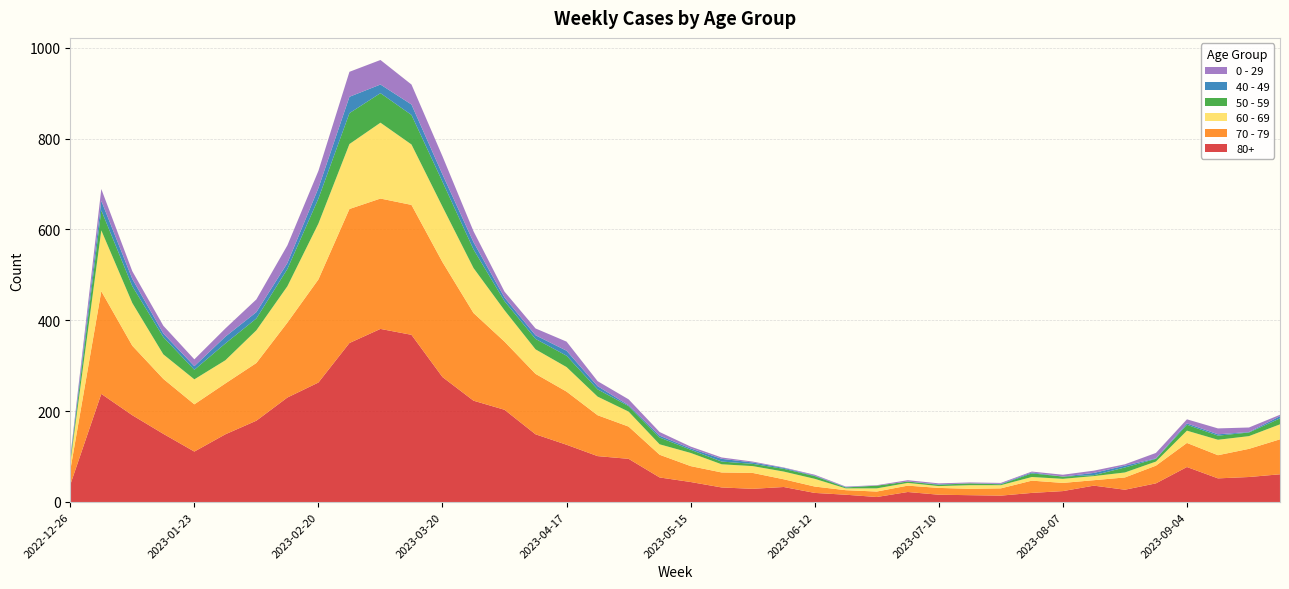

Reading left to right, extract all data points from this chart.

80+: 38	238	191	150	111	149	179	230	263	350	381	368	275	223	203	149	126	101	95	54	44	32	29	33	20	16	11	22	16	15	14	20	24	36	27	41	77	52	55	61
70 - 79: 32	226	153	121	104	112	127	165	227	295	287	286	253	193	150	133	117	90	71	50	35	33	35	17	14	10	12	14	15	14	16	27	18	12	27	39	53	51	62	77
60 - 69: 16	134	94	54	55	51	72	80	123	143	167	133	122	99	69	54	54	41	33	23	29	18	15	17	17	4	7	6	4	8	7	8	9	9	11	9	27	34	28	33
50 - 59: 5	44	37	38	21	37	26	38	55	68	65	65	55	41	20	23	25	16	12	15	7	6	5	6	6	2	6	3	3	4	2	8	5	2	11	6	13	9	8	13
40 - 49: 4	21	16	8	8	15	14	13	23	36	19	23	16	16	8	8	11	7	2	4	3	6	3	2	1	1	0	0	1	0	1	2	0	5	4	1	3	3	1	5
0 - 29: 4	26	17	17	15	18	28	39	38	55	54	44	40	24	13	15	20	11	13	8	4	3	2	1	2	1	1	3	2	2	2	2	4	5	3	12	9	13	10	3